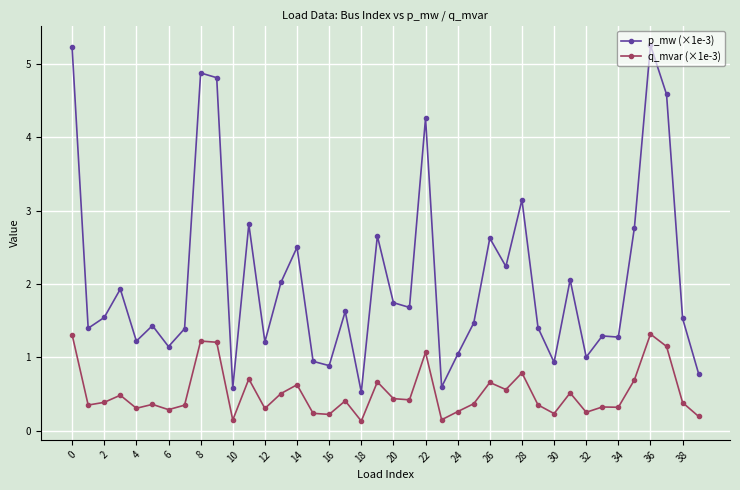

What is the maximum value shown in the chart?

5.3